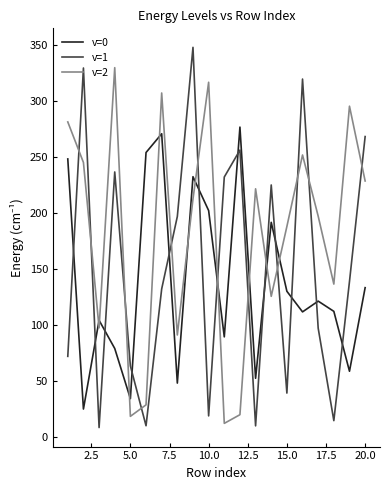

Rank the series by their maximum value, from highest to lowest.

v=1, v=2, v=0